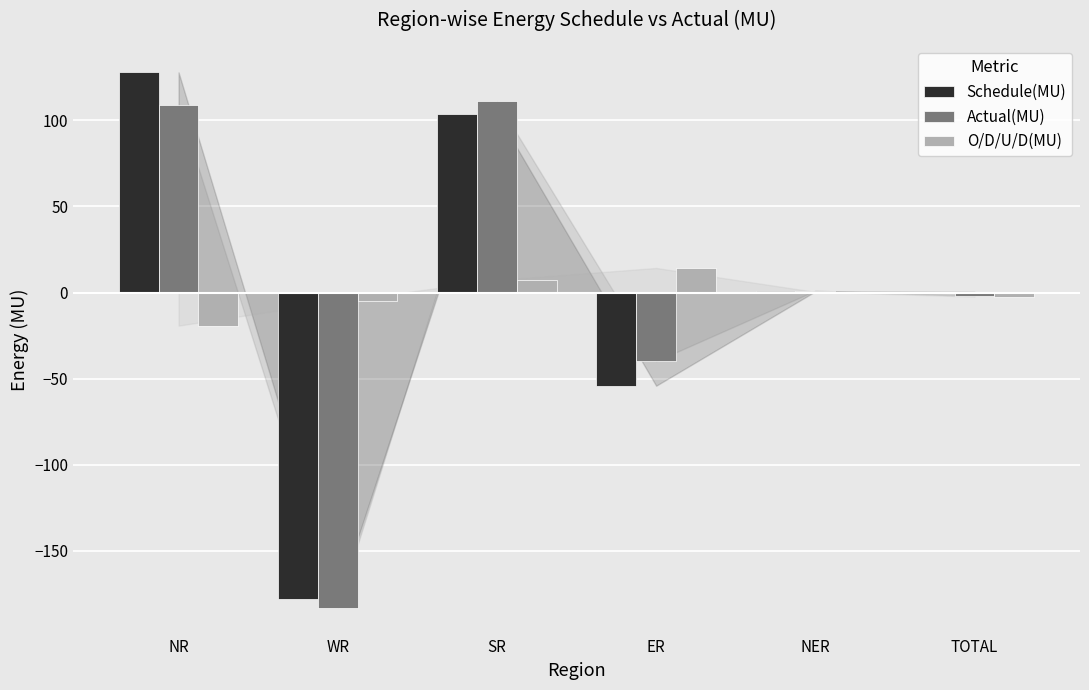

What is the sum of all O/D/U/D(MU) values?

-4.6